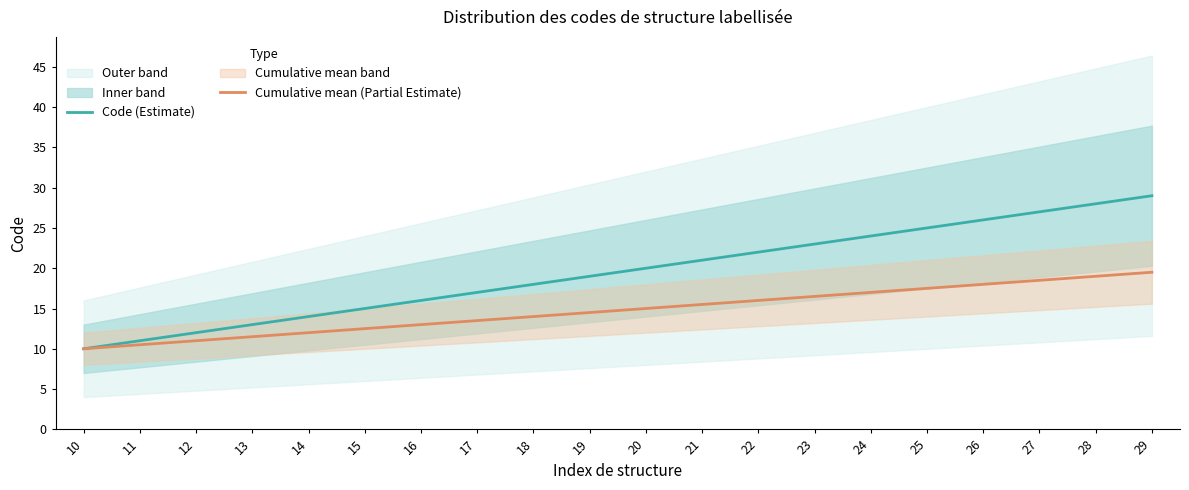

What is the minimum value shown in the chart?

10.0